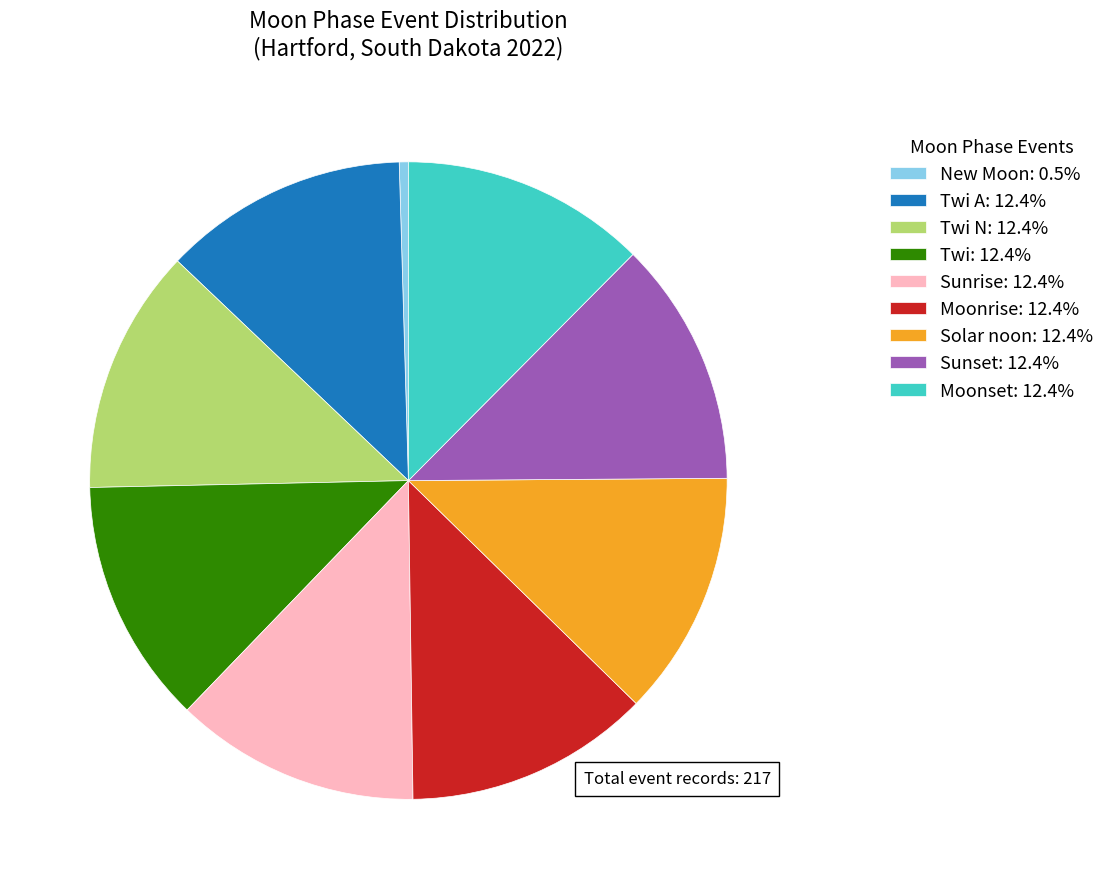

What is the ratio of the value at Sunset: 12.4% to the value at Moonset: 12.4%?

1.0